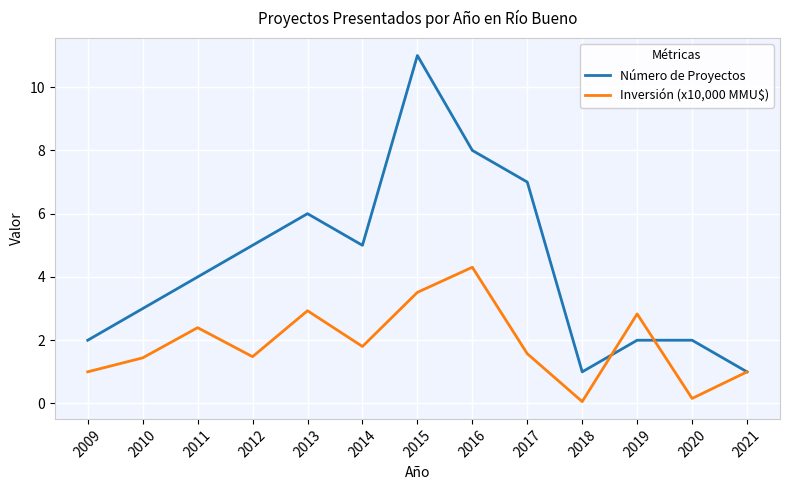

Is the value of Número de Proyectos at 2019 greater than the value of Inversión (x10,000 MMU$) at 2016?

No